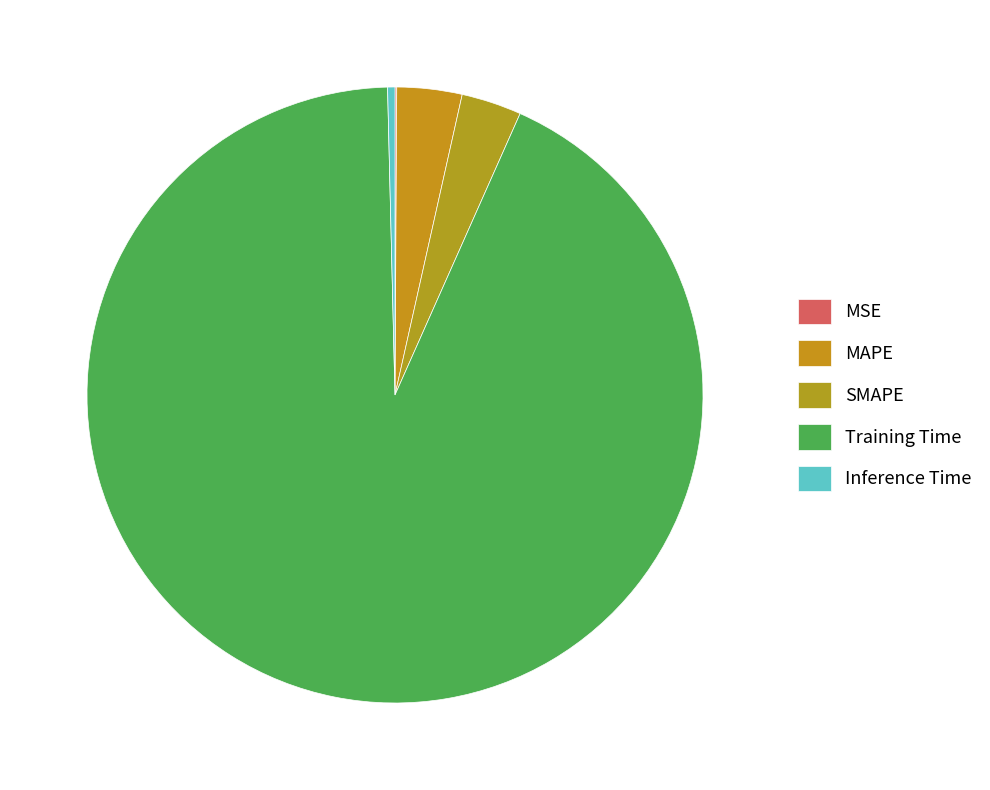

Combined, what portion of the pie is MSE and Inference Time?

0.5%